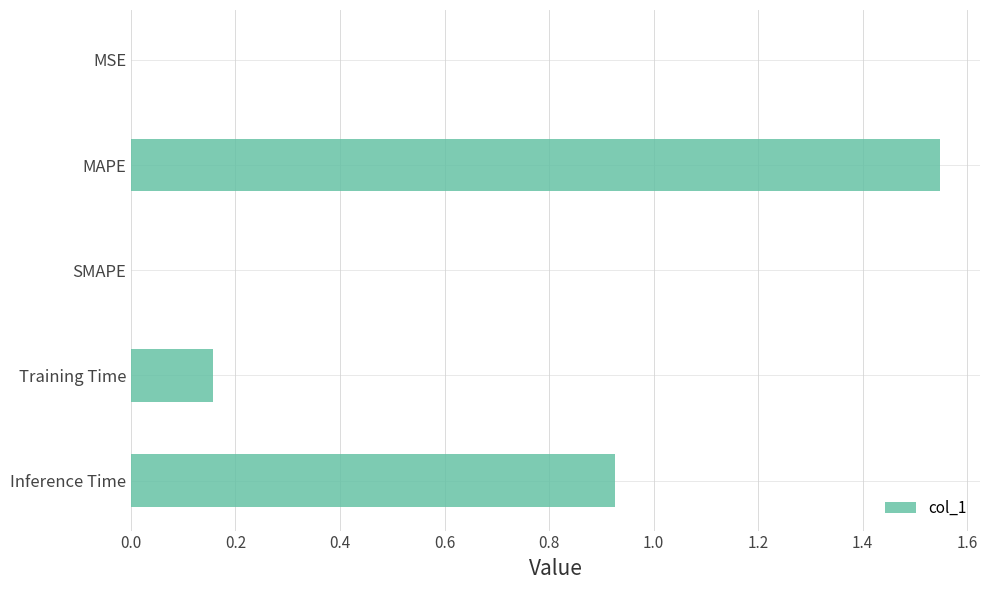

Is it true that the value at Inference Time is 0.2?

False